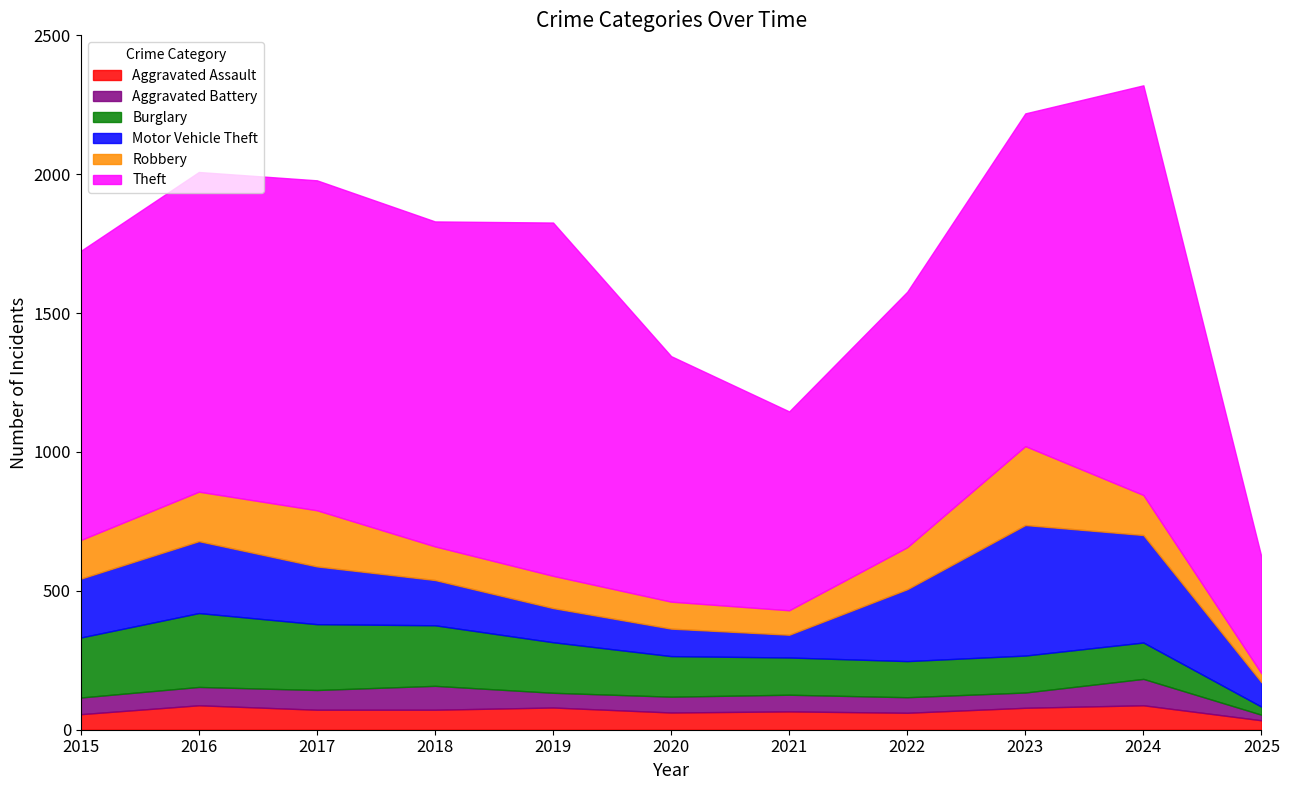

What is the sum of all Aggravated Battery values?

679